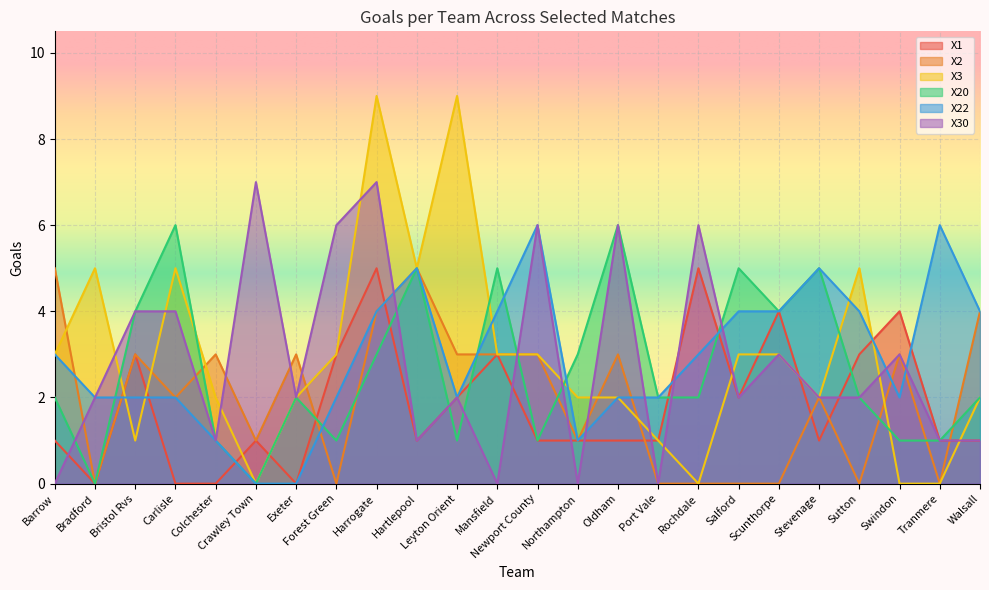

How many lines are shown in the chart?

6